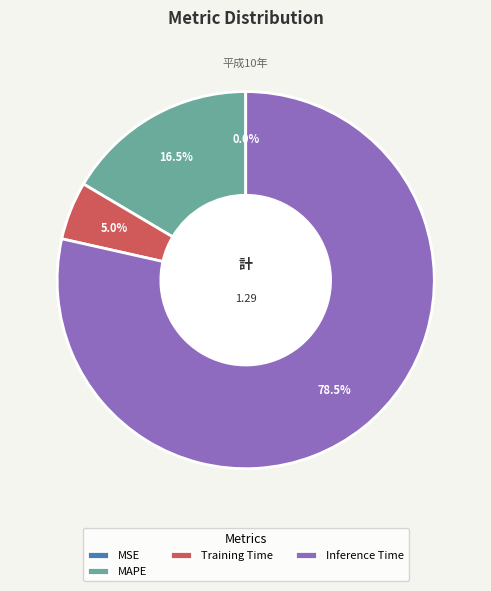

What percentage is the Training Time slice, to the nearest percent?

5%